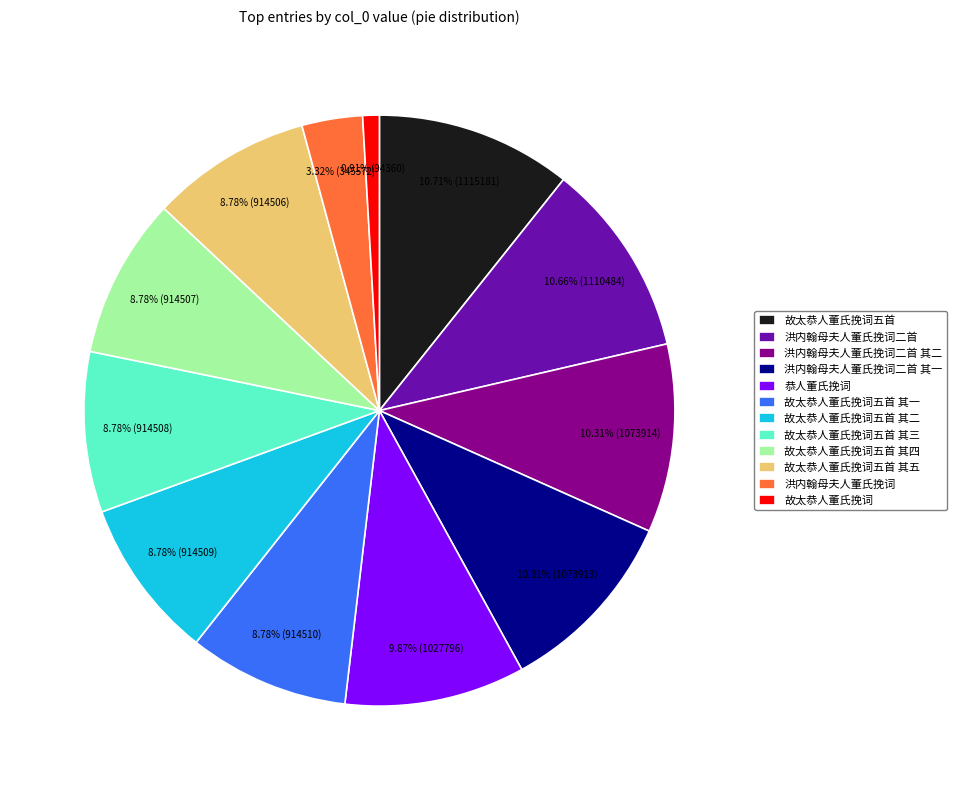

The 故太恭人董氏挽词 slice represents 12% of the pie. True or false?

False